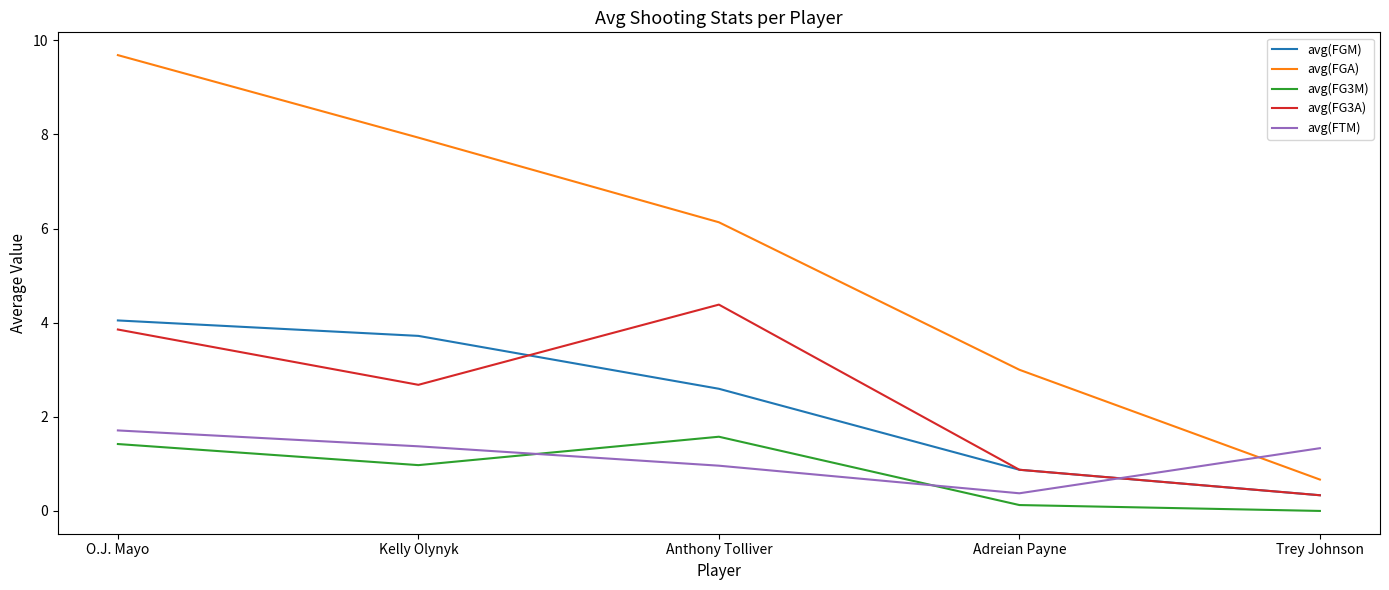

At which category does the chart reach its peak across all series?

O.J. Mayo